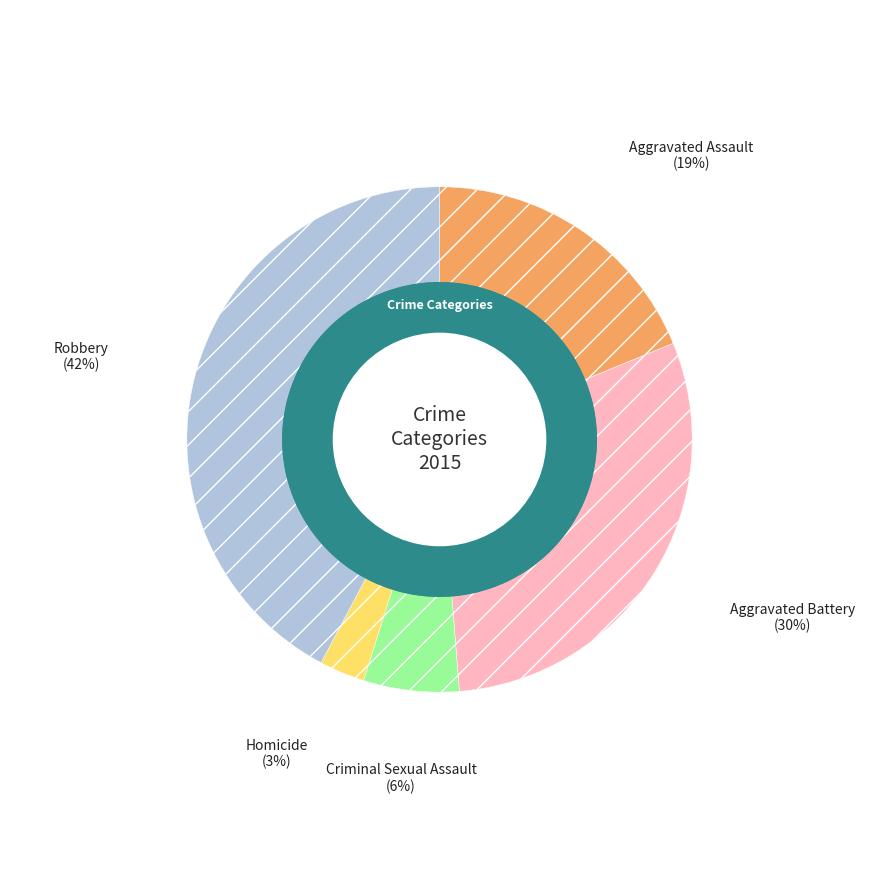

Which has a higher value, Criminal Sexual Assault or Homicide?

Criminal Sexual Assault